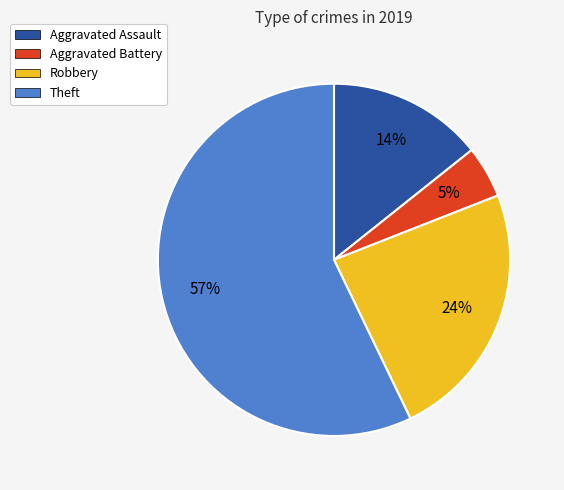

Between Aggravated Assault and Theft, which is larger?

Theft